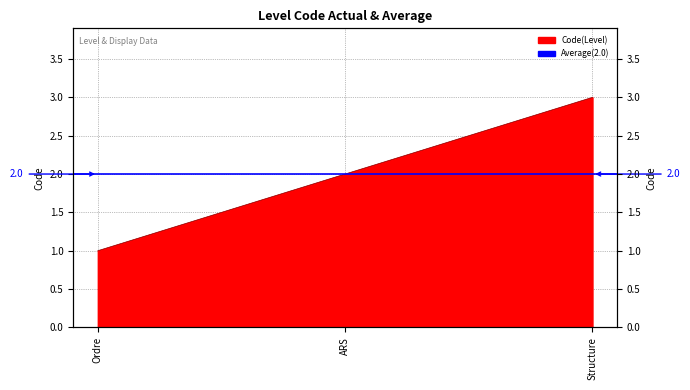

What is the change in value from Ordre to ARS?

+1